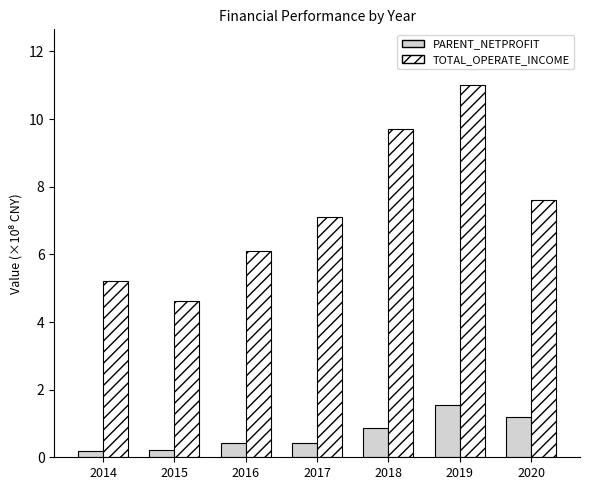

What is the value of the PARENT_NETPROFIT bar at the 6th from the left?

1.5